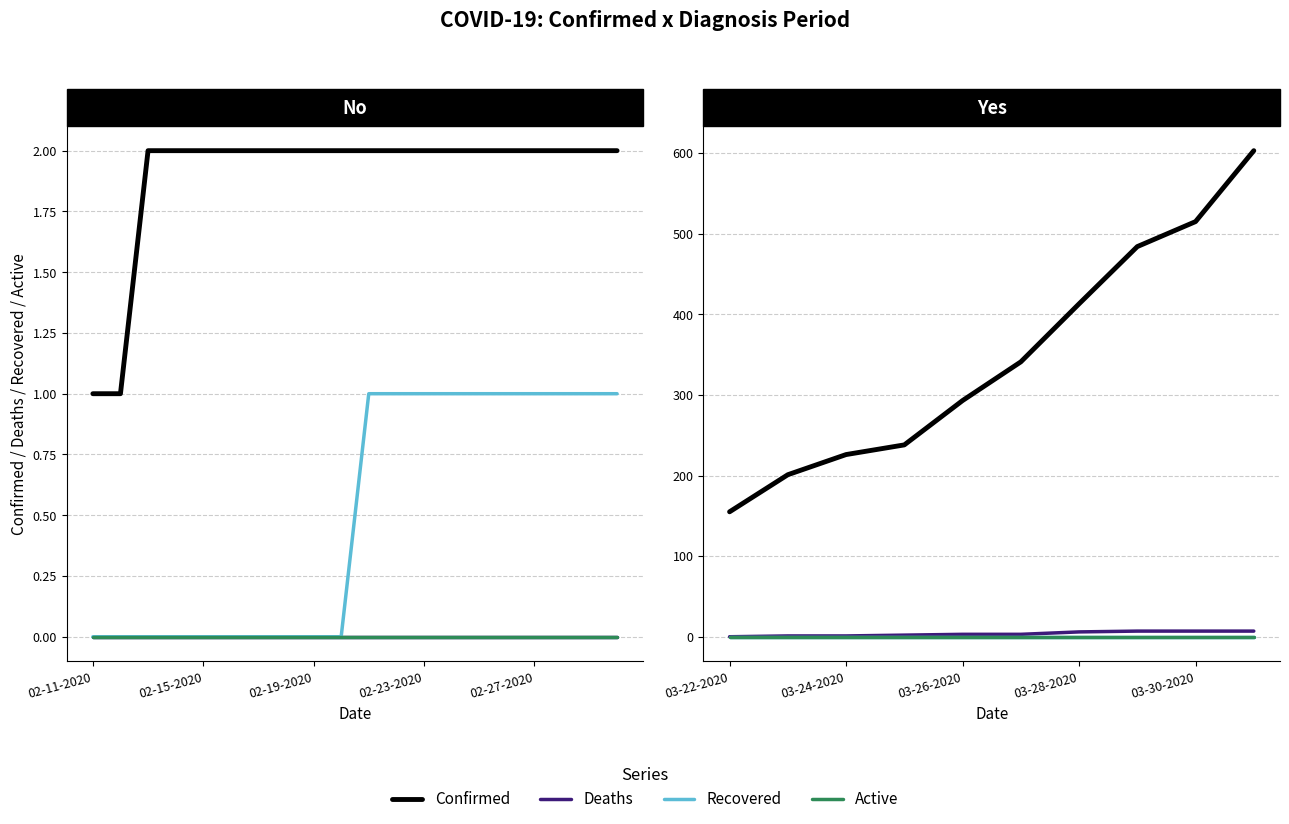

Between 6 and 9, which series saw the biggest shift?

Confirmed